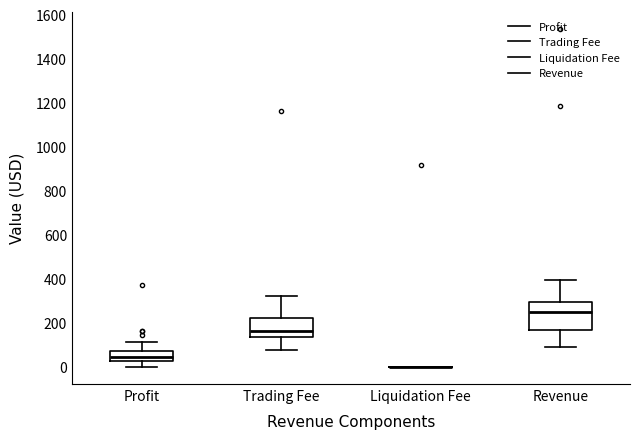

Comparing the boxes themselves (not the whiskers), which one is the tallest?

Revenue